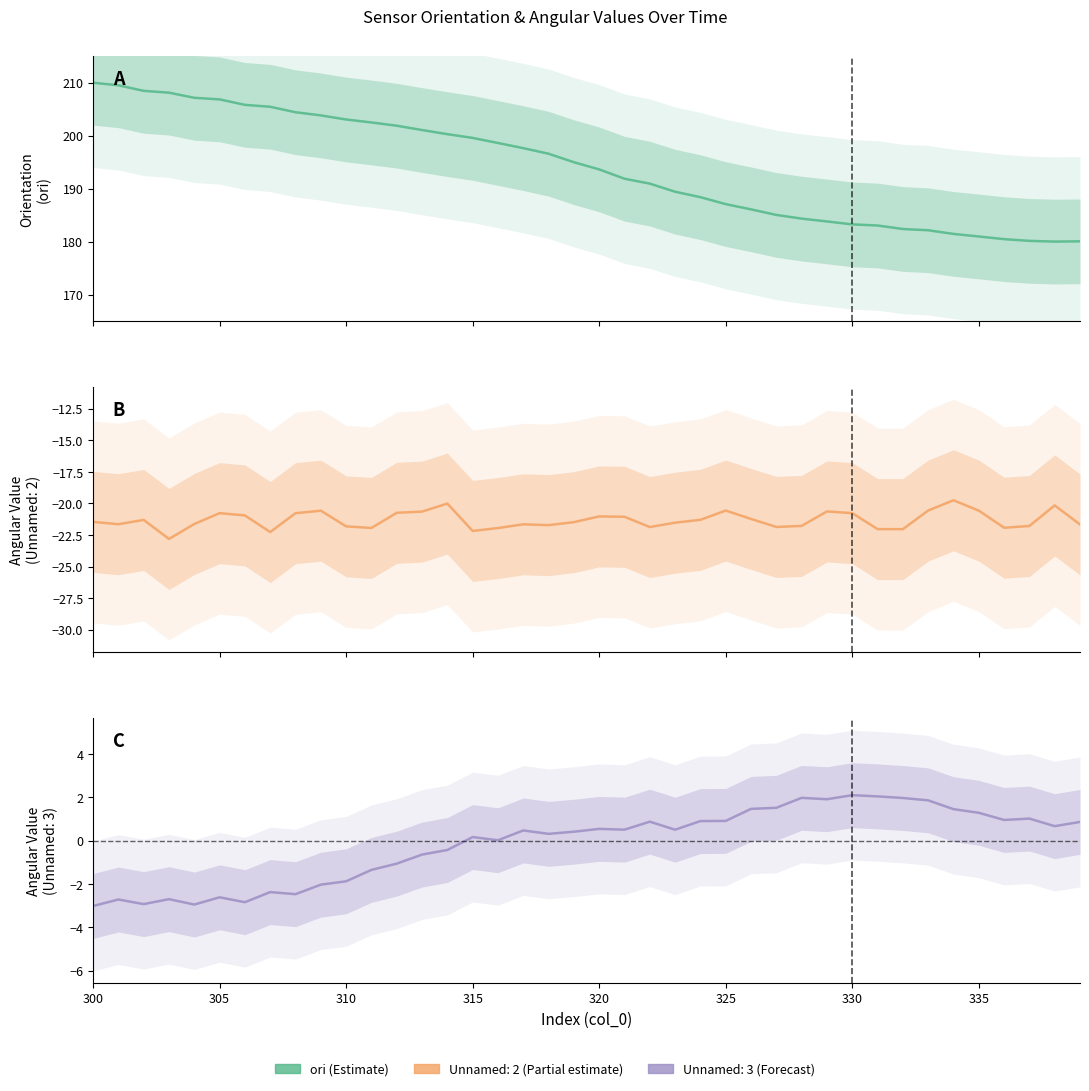

How many data points are above 194?

20